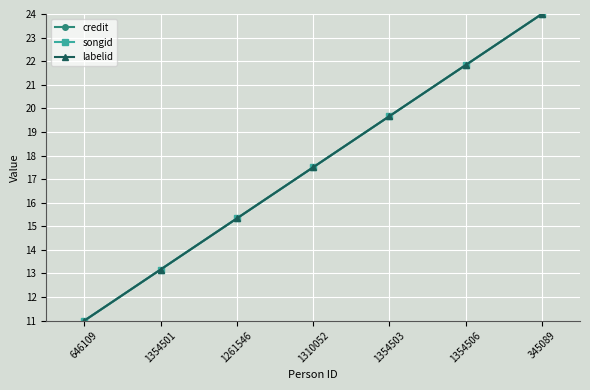

True or false: credit has a value of 15.3 at 1261546.

True